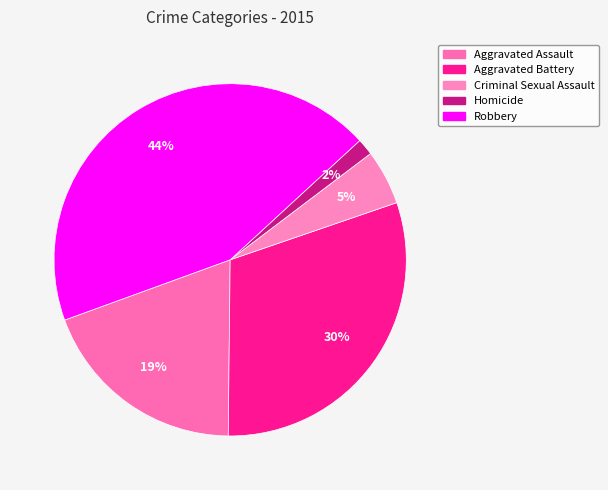

Does any single category account for the majority?

No